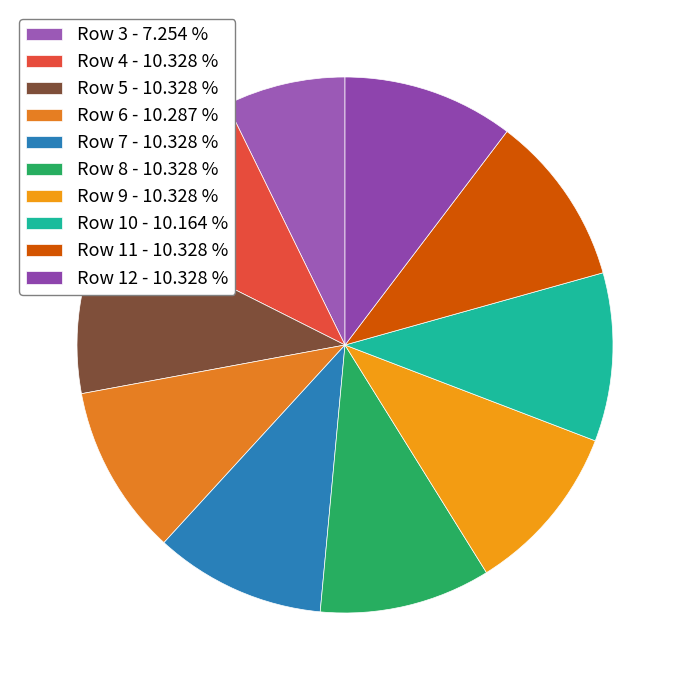

To the nearest percent, what is the difference between the largest and smallest slice percentages?

3%